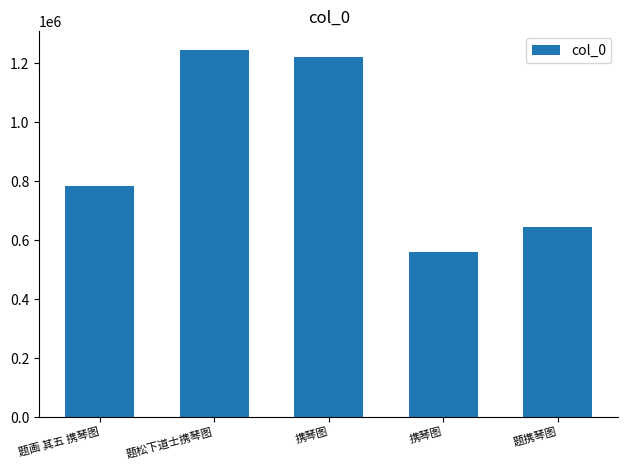

Reading right to left, extract all data points from this chart.

643418	558366	1220608	1246191	785028